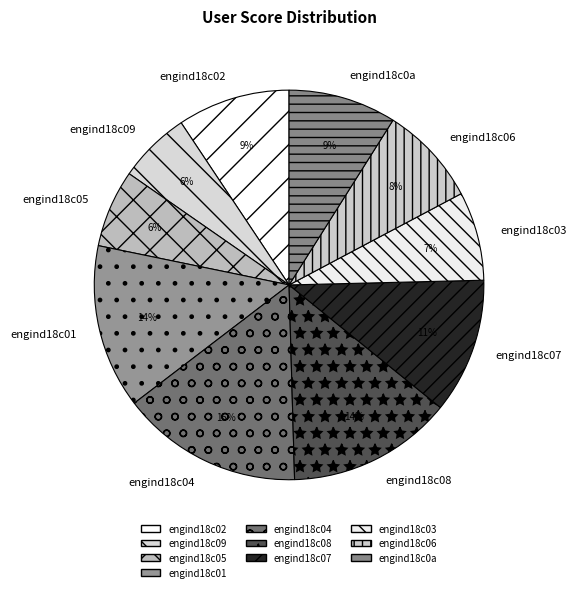

What percentage is the engind18c01 slice, to the nearest percent?

14%